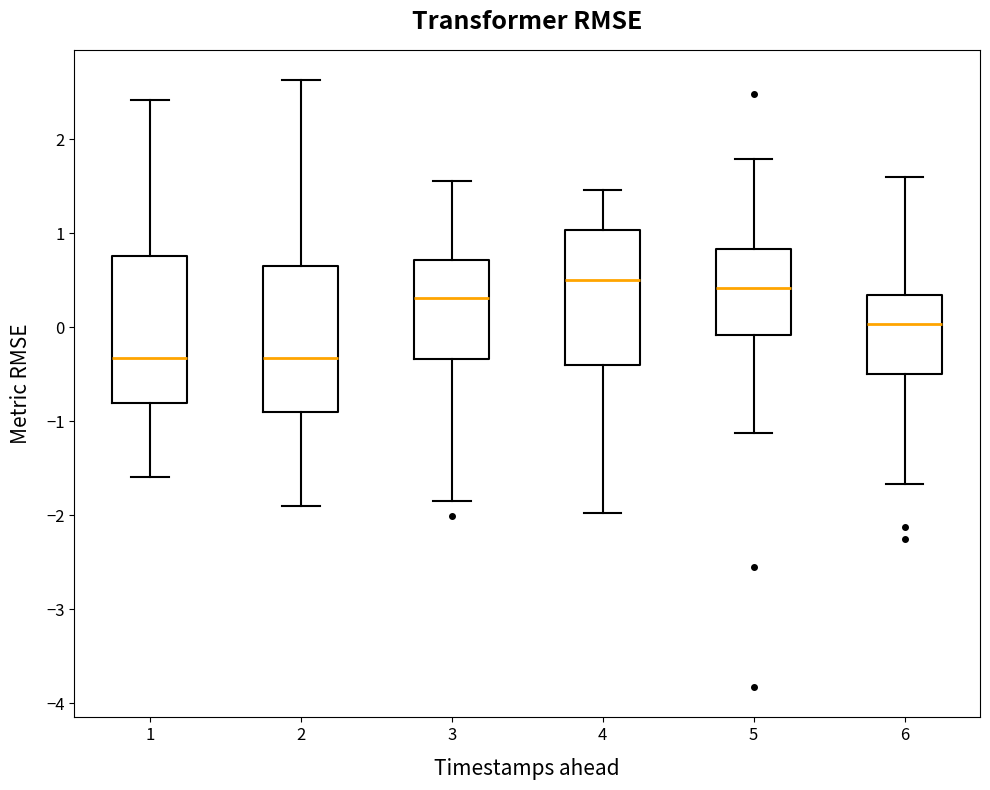

Reading left to right, transcribe this box plot: for each box, give where its median line is, the range the box spans, and where its two whiskers end, as read against the y-axis. The values are not printed on the chart, so give them approximately, as read against the axis.

1: median -0.3, box -0.8 to 0.8, whiskers -1.6 to 2.4
2: median -0.3, box -0.9 to 0.7, whiskers -1.9 to 2.6
3: median 0.3, box -0.3 to 0.7, whiskers -1.8 to 1.6
4: median 0.5, box -0.4 to 1.0, whiskers -2.0 to 1.5
5: median 0.4, box -0.1 to 0.8, whiskers -1.1 to 1.8
6: median 0.0, box -0.5 to 0.3, whiskers -1.7 to 1.6